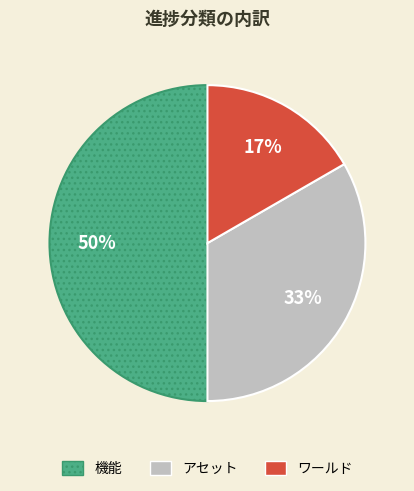

To the nearest percent, what is the combined percentage of ワールド and アセット?

50%